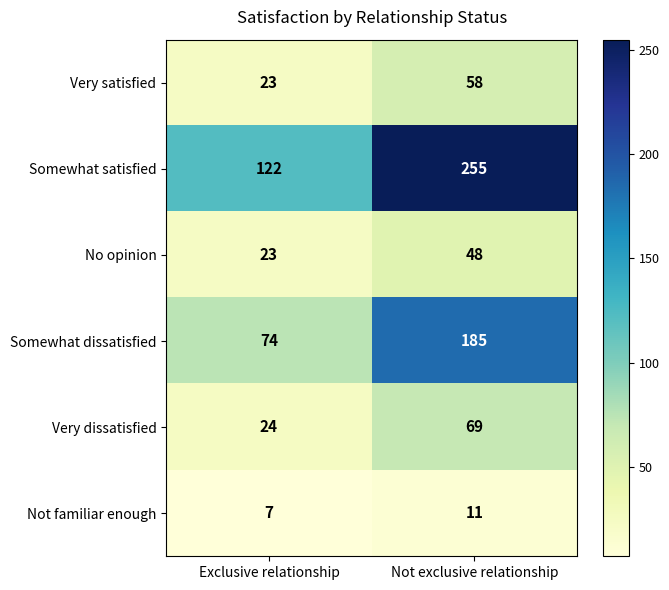

Count the number of data series in this chart.

6